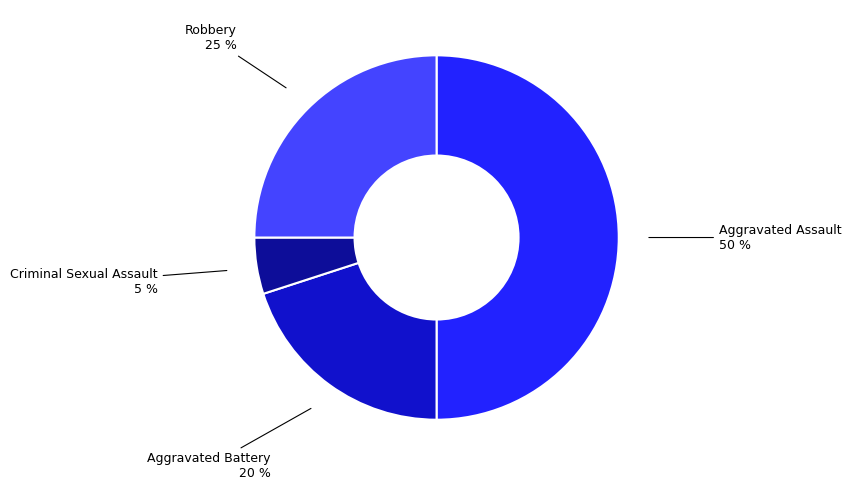

Does Robbery represent more than half of the total?

No